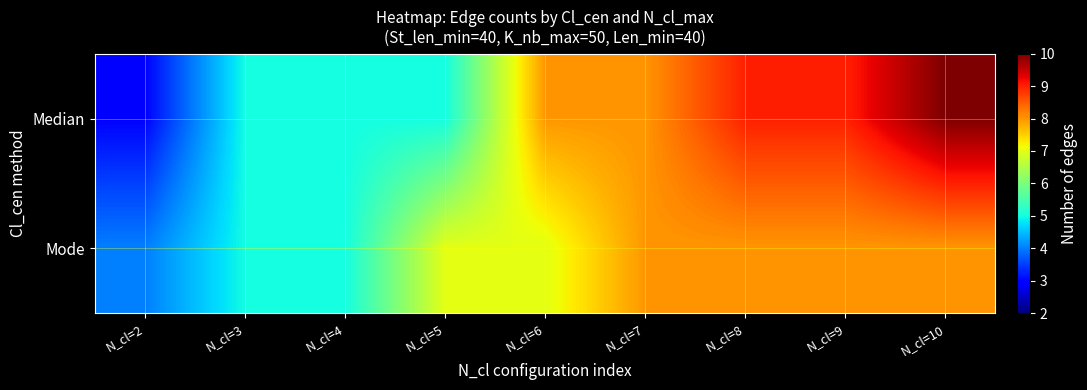

Which series has the largest total across all categories?

Median